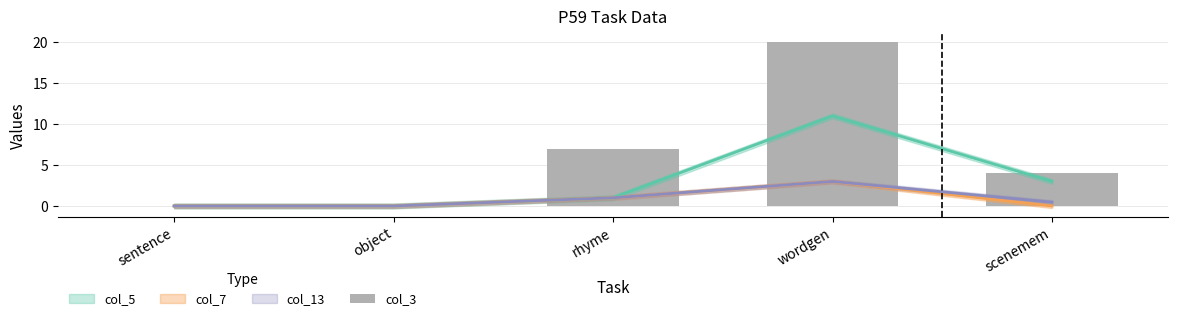

Which label corresponds to the smallest value in the chart?

sentence